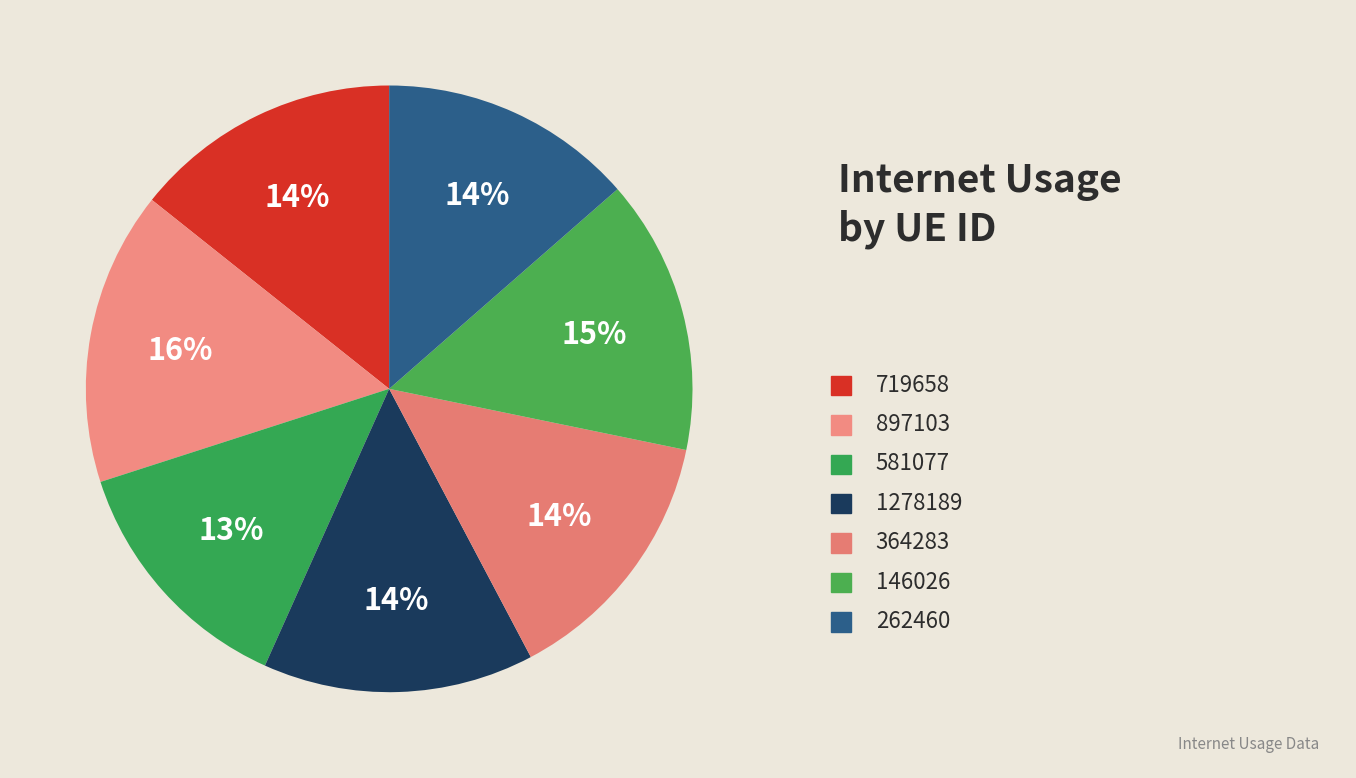

Rank the categories by value from lowest to highest.

581077, 262460, 364283, 719658, 1278189, 146026, 897103